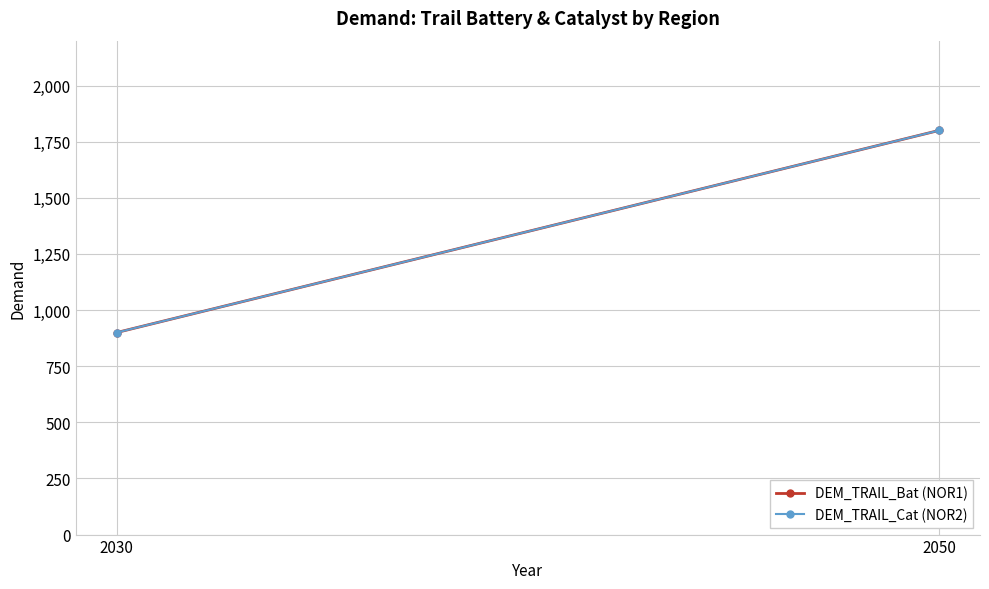

At how many categories does at least one series exceed 1782?

1